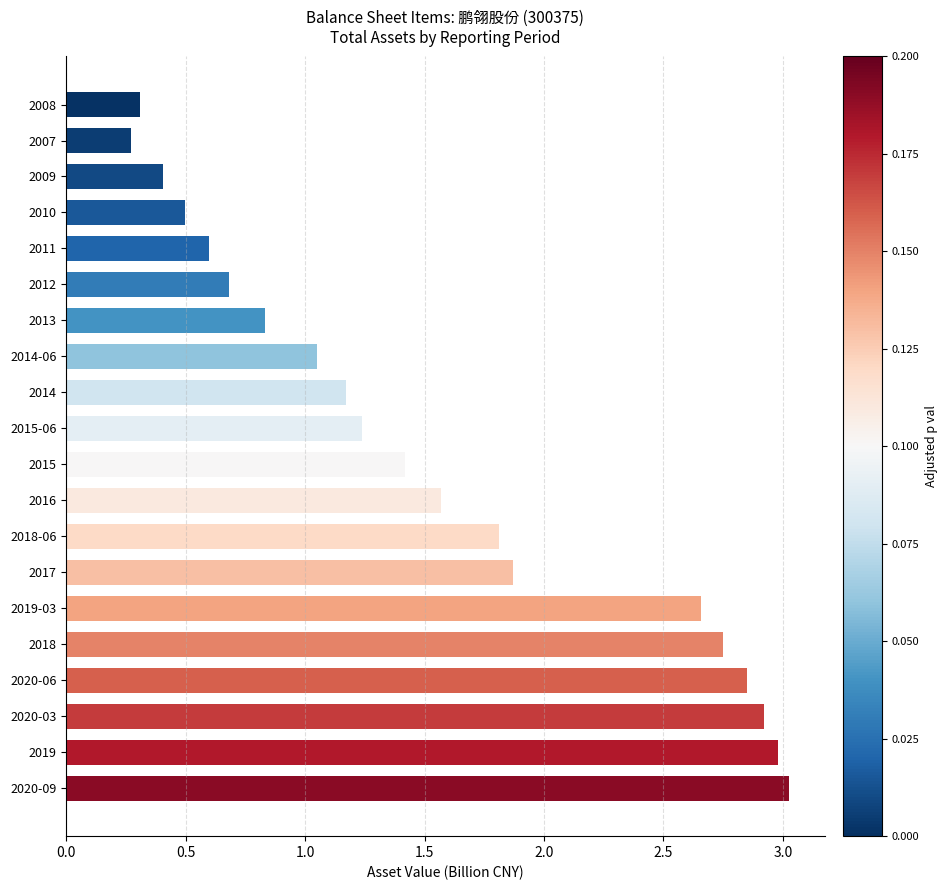

What is the smallest value displayed?

0.3